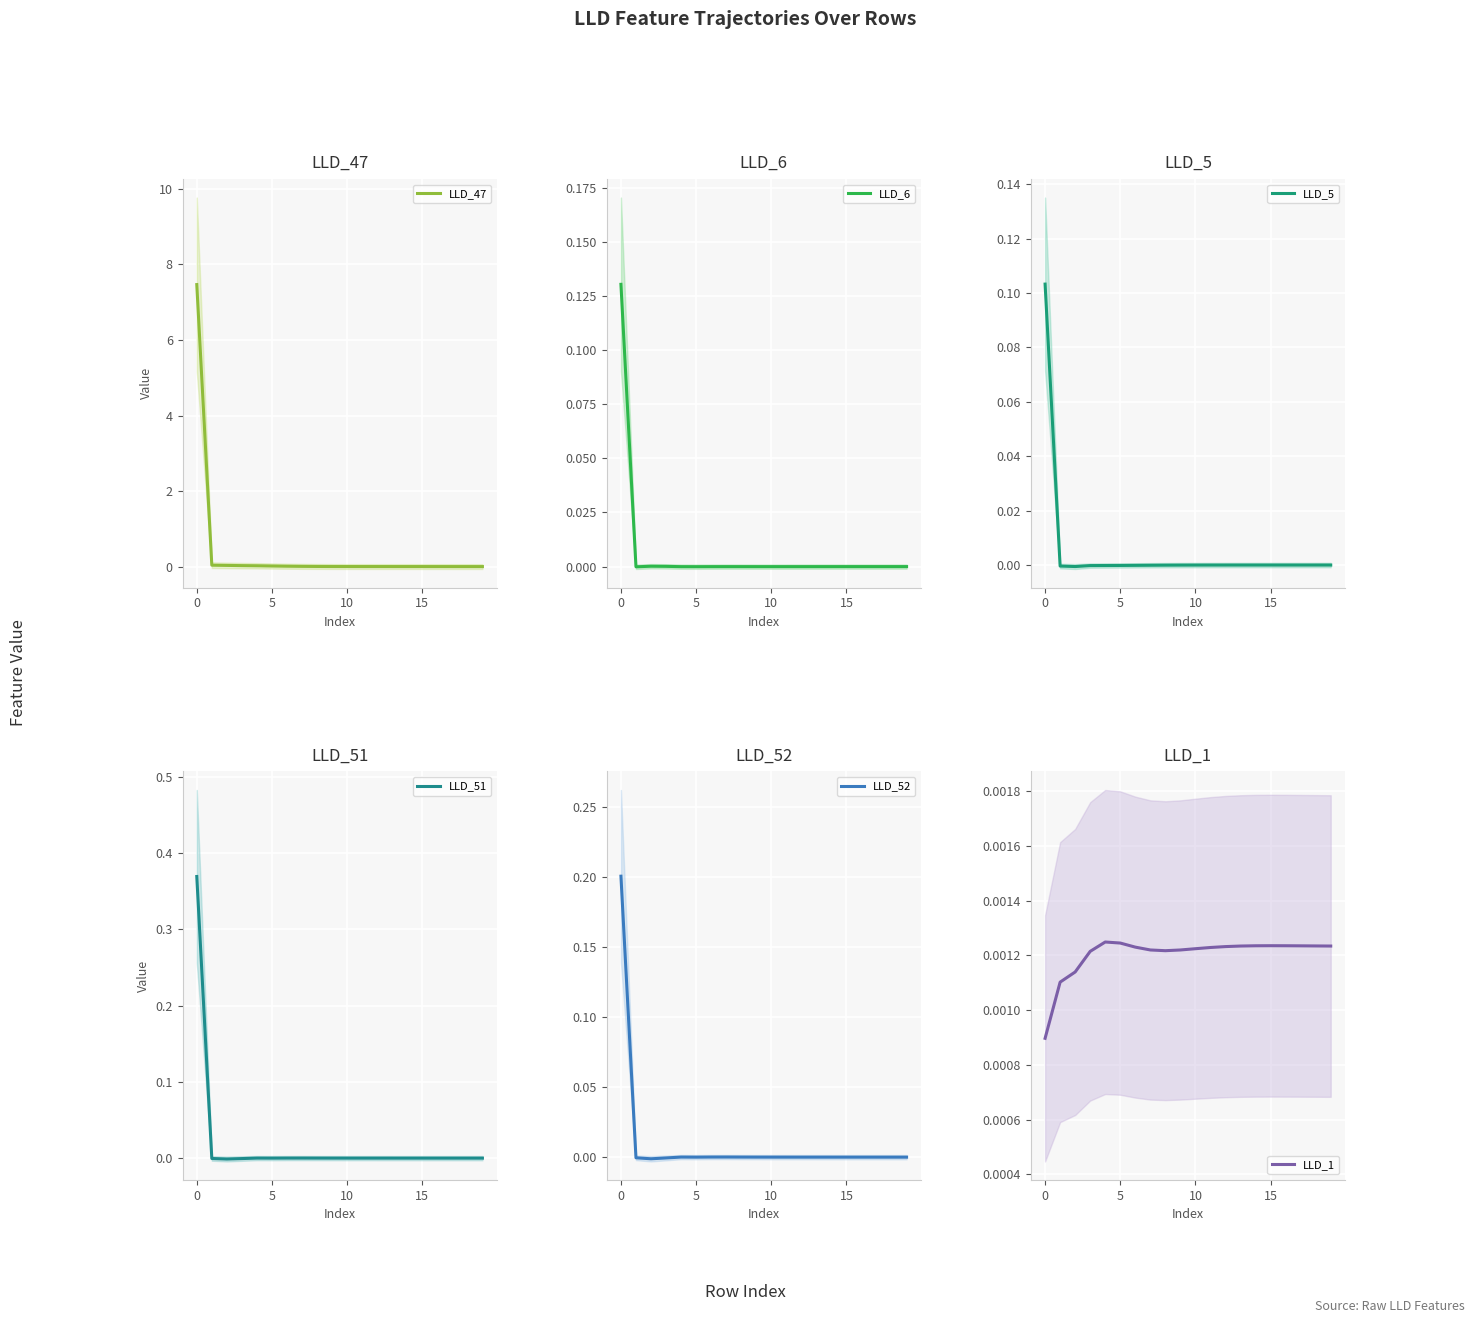

What is the highest value of the LLD_47 series?

7.5